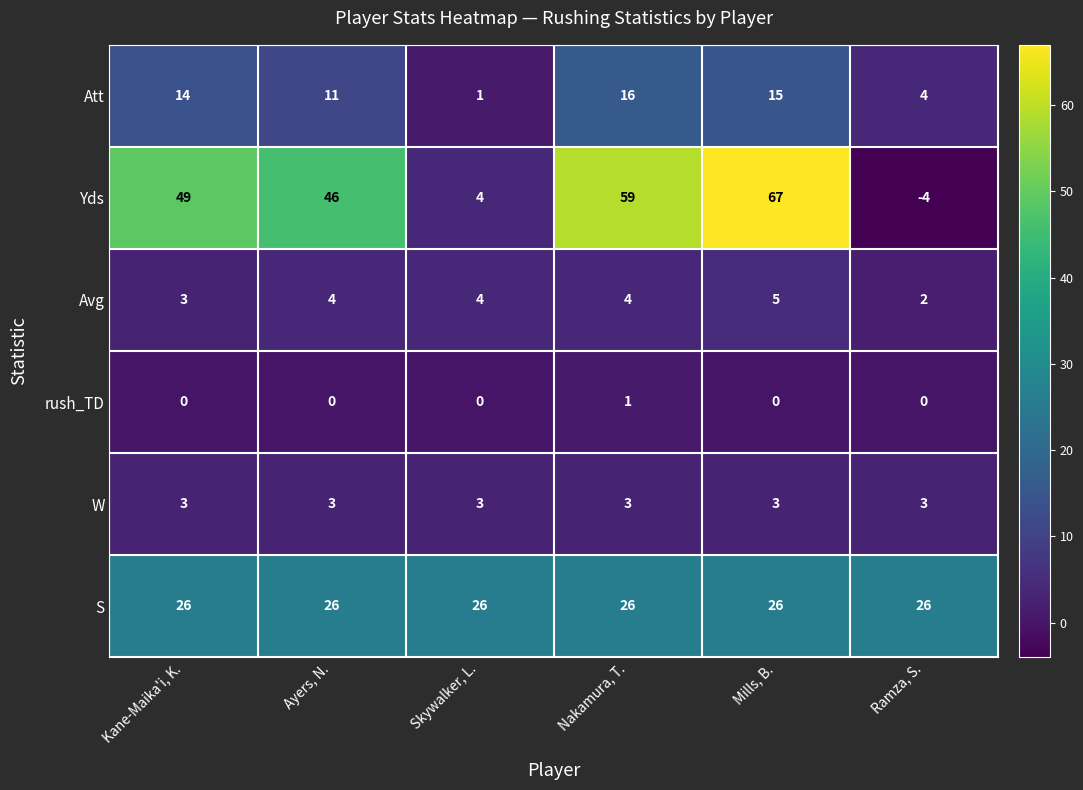

The value of S at Ramza, S. is 43. True or false?

False